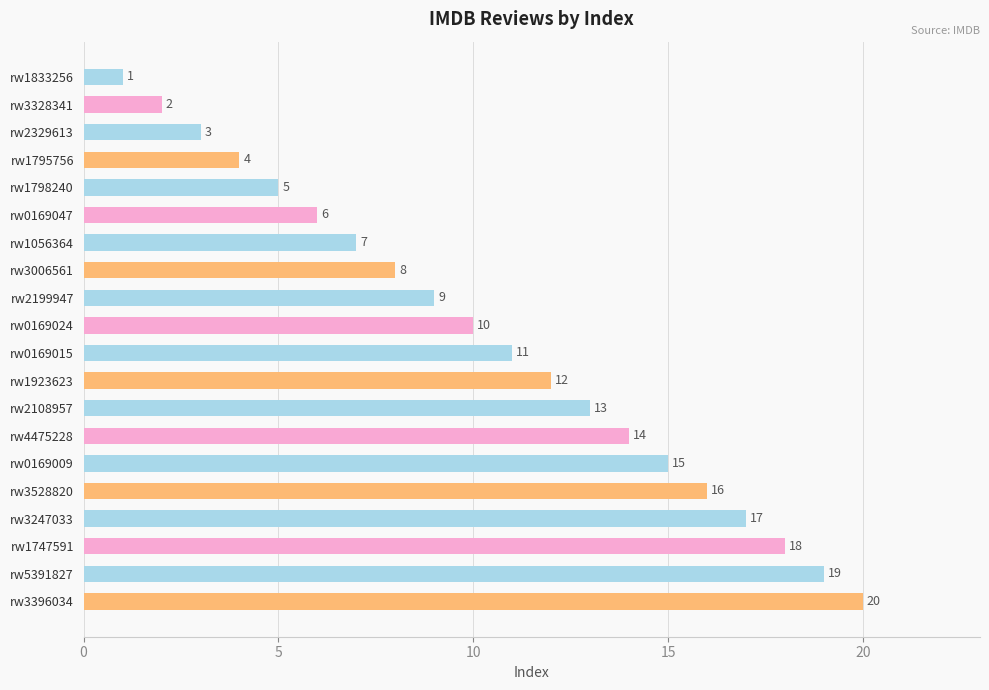

Is it true that the value at rw0169015 is 11?

True